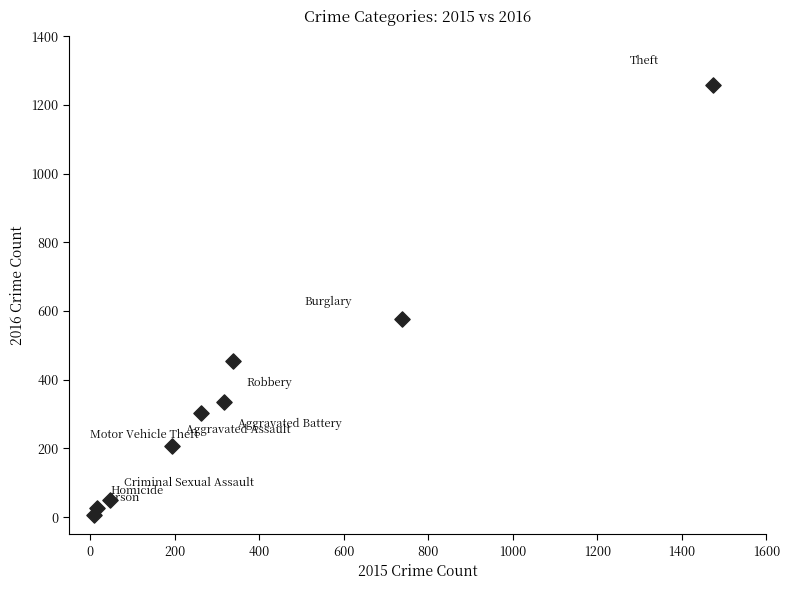

What is the average Y value?

358